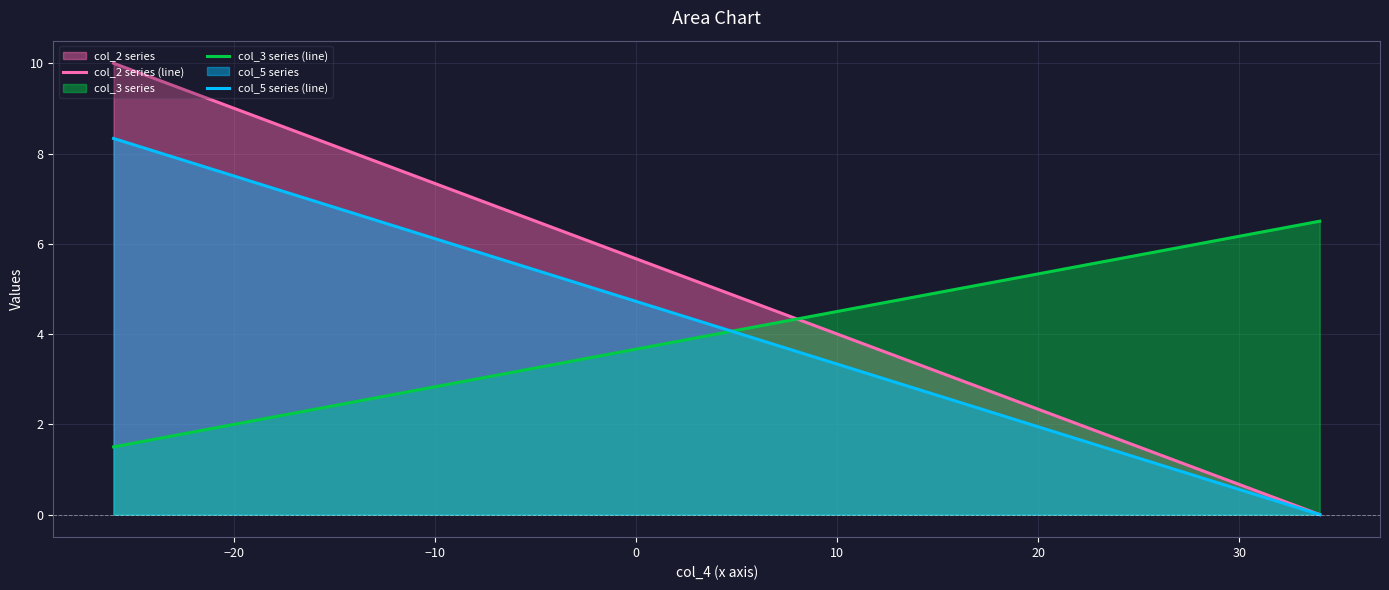

Count the number of data series in this chart.

3